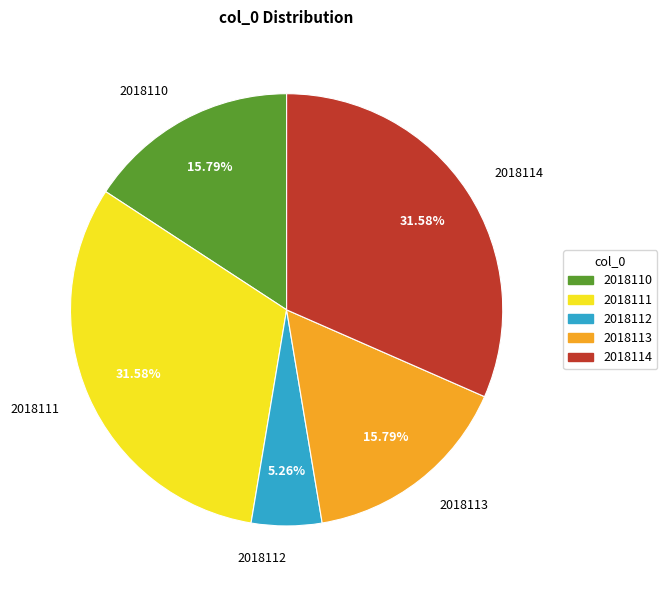

To the nearest percent, what portion does 2018113 represent?

16%